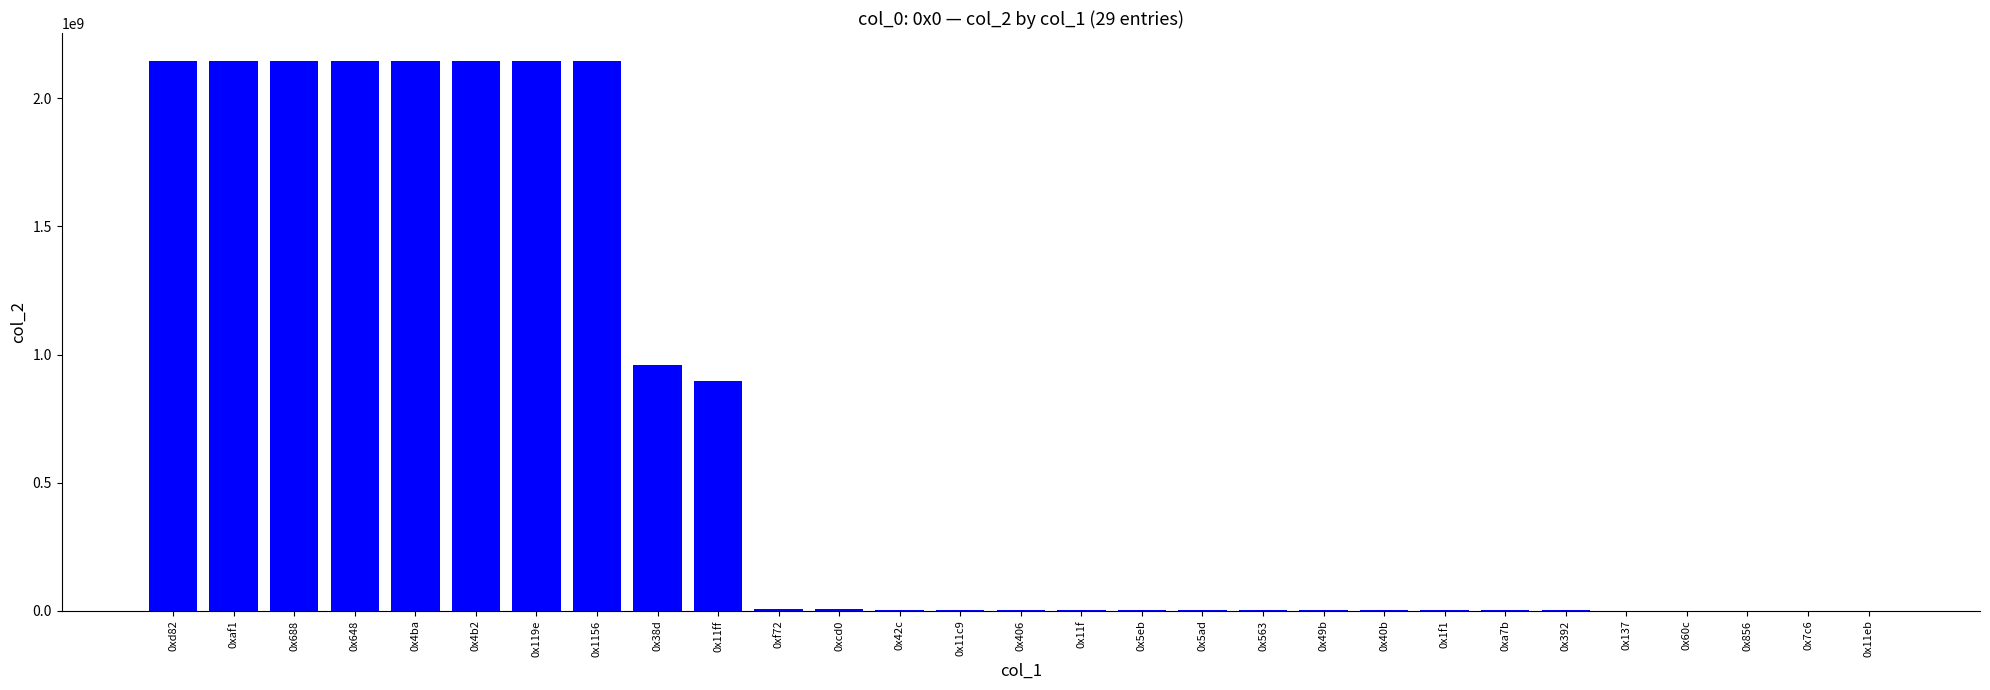

Approximately how many times larger is the value at 0x392 compared to 0x11c9?

0.9